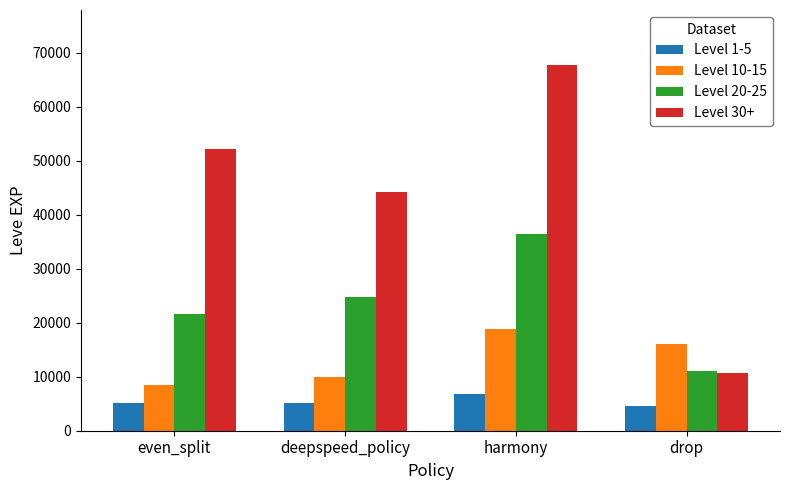

How many distinct data groups are displayed?

4